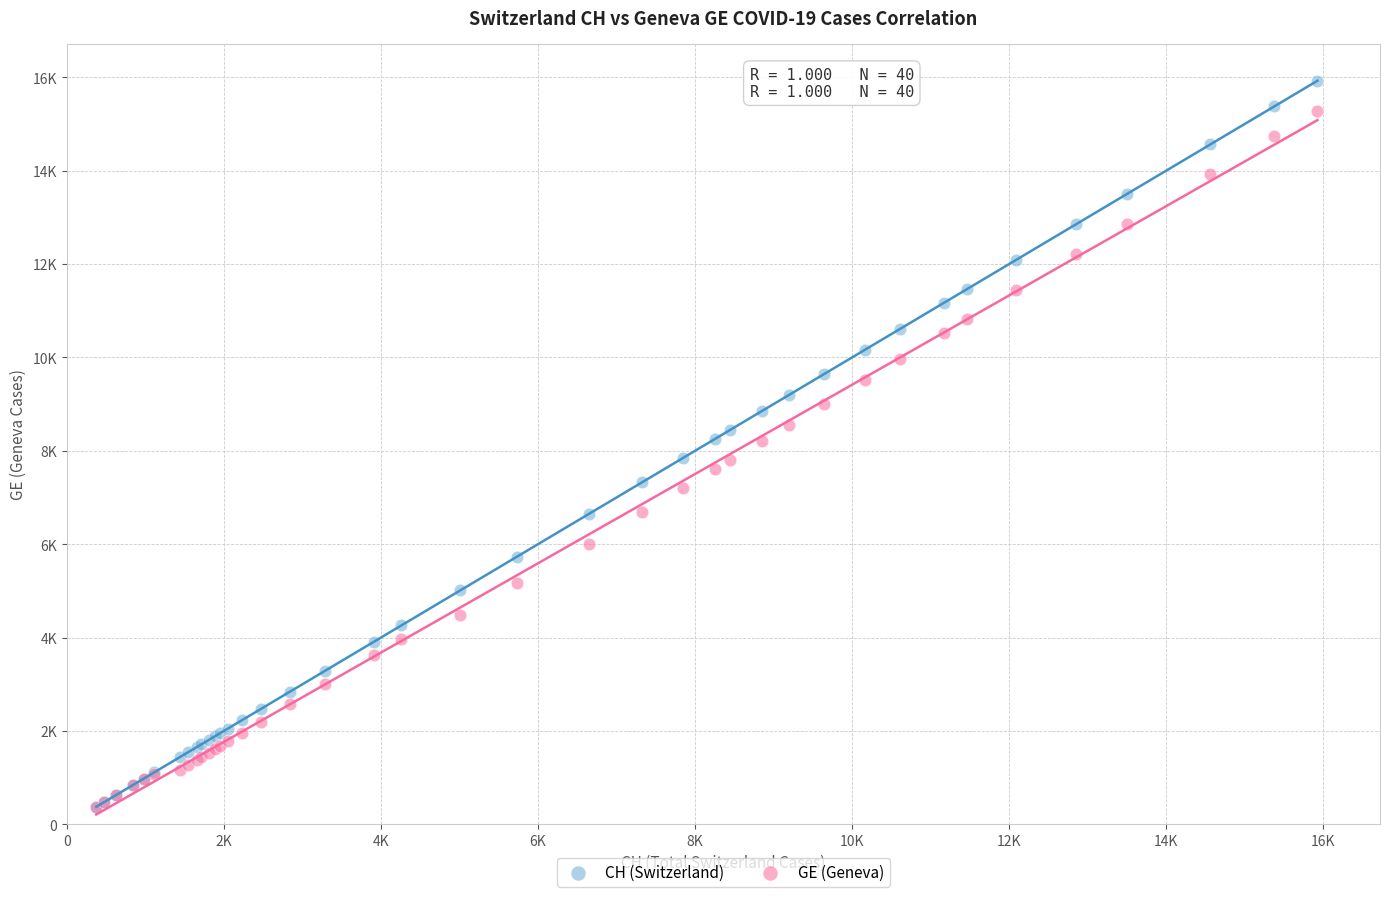

Which series has the widest spread of Y values?

CH (Switzerland)